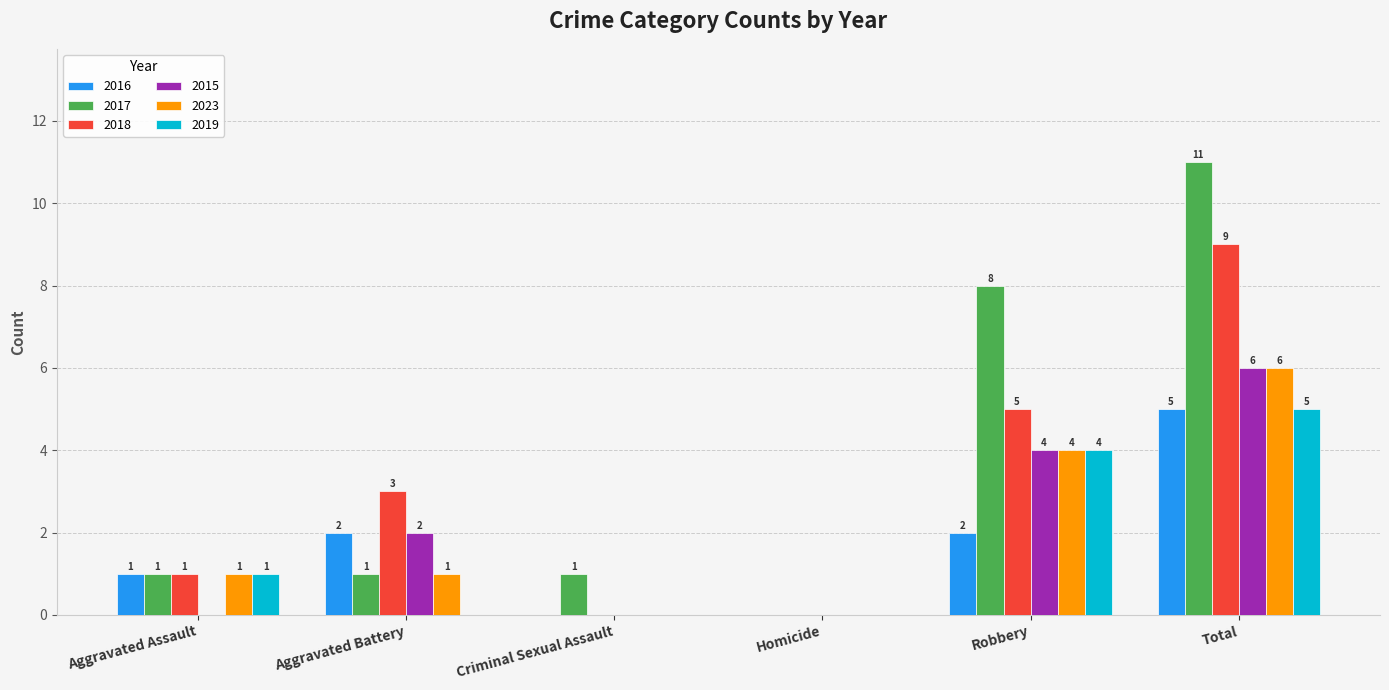

Reading left to right, list all the values displayed in this chart.

2016: Aggravated Assault=1	Aggravated Battery=2	Criminal Sexual Assault=0	Homicide=0	Robbery=2	Total=5
2017: Aggravated Assault=1	Aggravated Battery=1	Criminal Sexual Assault=1	Homicide=0	Robbery=8	Total=11
2018: Aggravated Assault=1	Aggravated Battery=3	Criminal Sexual Assault=0	Homicide=0	Robbery=5	Total=9
2015: Aggravated Assault=0	Aggravated Battery=2	Criminal Sexual Assault=0	Homicide=0	Robbery=4	Total=6
2023: Aggravated Assault=1	Aggravated Battery=1	Criminal Sexual Assault=0	Homicide=0	Robbery=4	Total=6
2019: Aggravated Assault=1	Aggravated Battery=0	Criminal Sexual Assault=0	Homicide=0	Robbery=4	Total=5